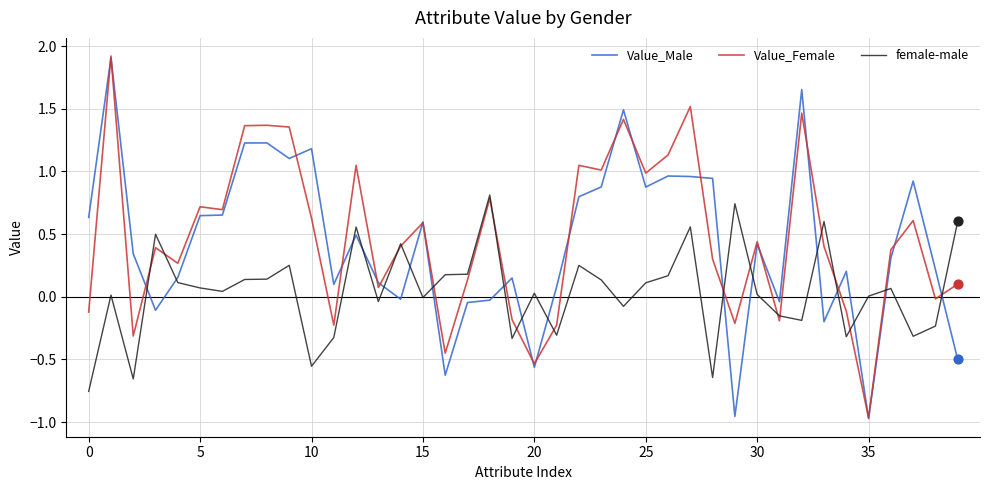

What is the highest value of the Value_Male series?

1.9